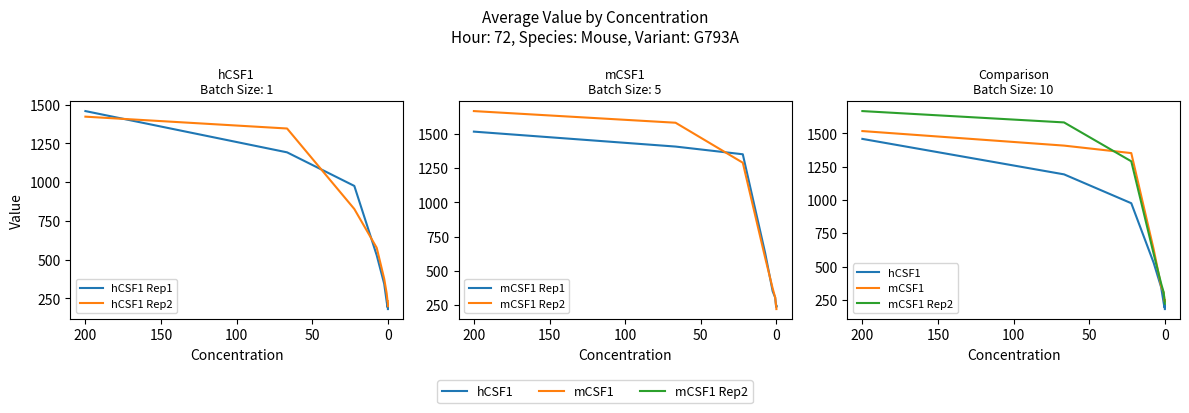

What is the sum of all hCSF1 values?

5515.6